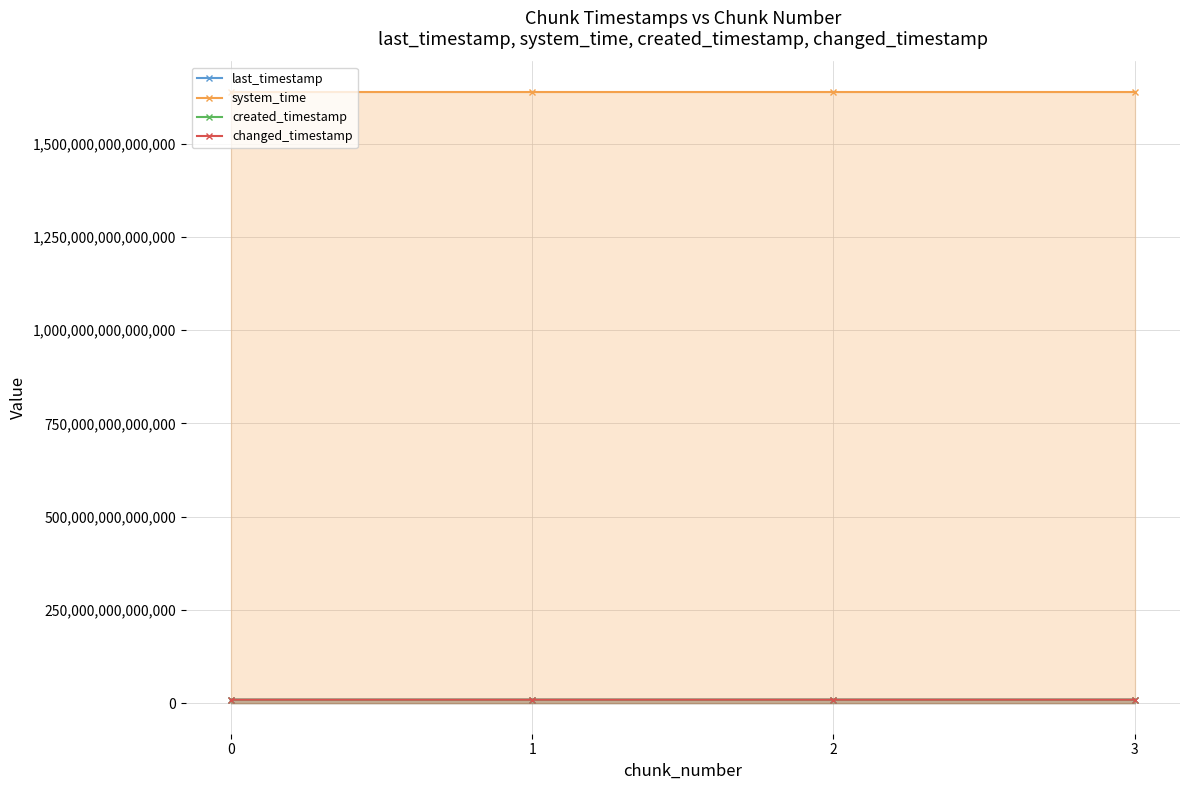

Reading left to right, what are all the values shown in this chart?

last_timestamp: 9306601191997	9307369411432	9308140806825	9308460116798
system_time: 1638793166487304	1638793174751777	1638793187618513	1638793200482248
created_timestamp: 9306051153223	9306630865190	9307402805970	9308174550934
changed_timestamp: 9306601191997	9307369411432	9308140806825	9308460116798